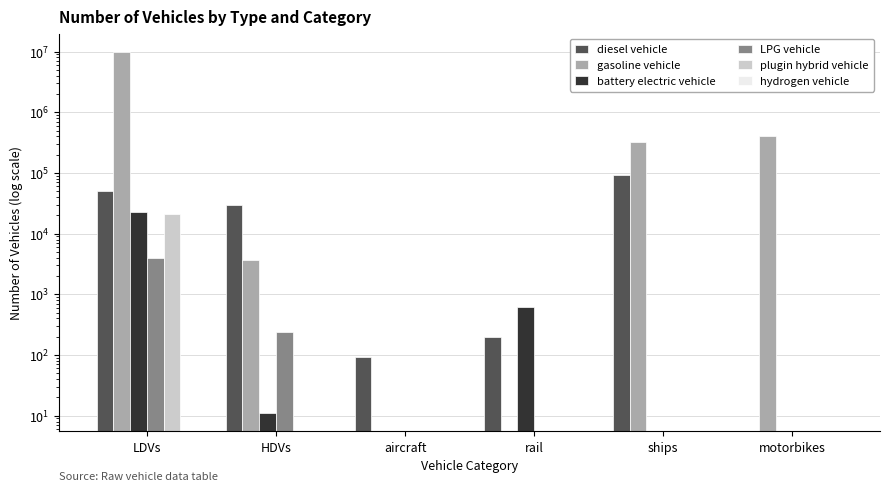

Reading left to right, what are all the values shown in this chart?

diesel vehicle: LDVs=50165.0	HDVs=29548.0	aircraft=92.0	rail=196.1	ships=91837.5	motorbikes=0.0
gasoline vehicle: LDVs=9970608.0	HDVs=3641.0	aircraft=0.0	rail=0.0	ships=325605.5	motorbikes=408501.0
battery electric vehicle: LDVs=22619.0	HDVs=11.0	aircraft=0.0	rail=620.9	ships=0.0	motorbikes=0.0
LPG vehicle: LDVs=3926.0	HDVs=244.0	aircraft=0.0	rail=0.0	ships=0.0	motorbikes=0.0
plugin hybrid vehicle: LDVs=20982.0	HDVs=0.0	aircraft=0.0	rail=0.0	ships=0.0	motorbikes=0.0
hydrogen vehicle: LDVs=0.0	HDVs=0.0	aircraft=0.0	rail=0.0	ships=0.0	motorbikes=0.0